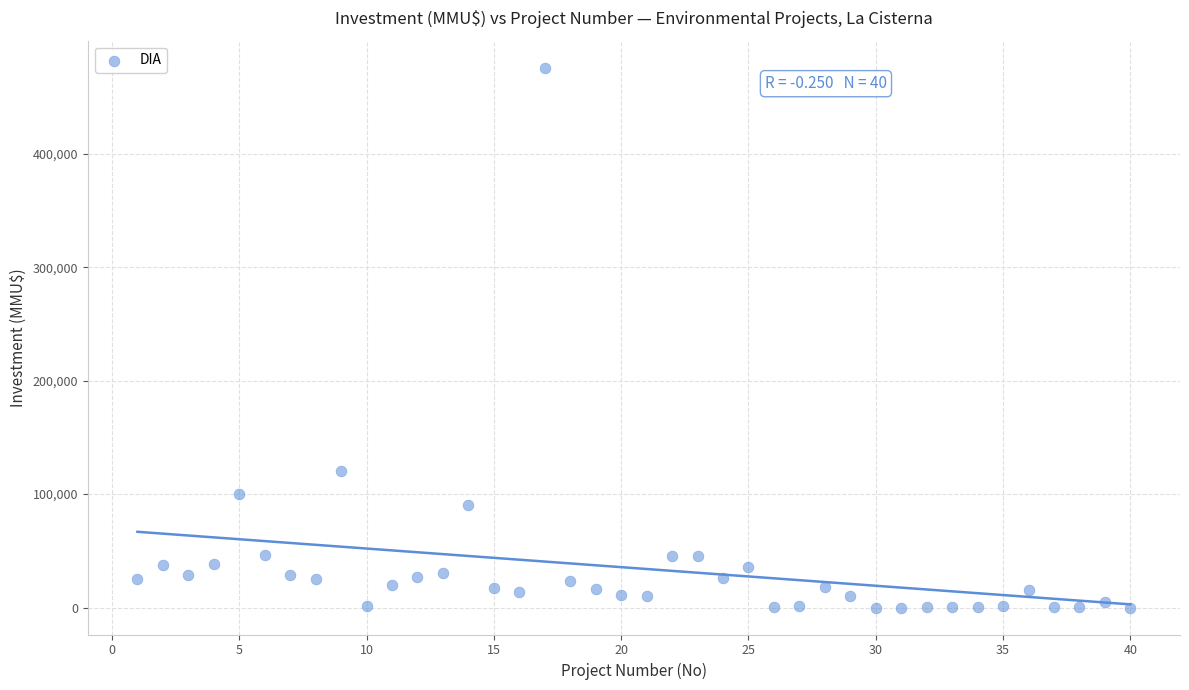

What Y value in the scatter plot is closest to 238000?

120000